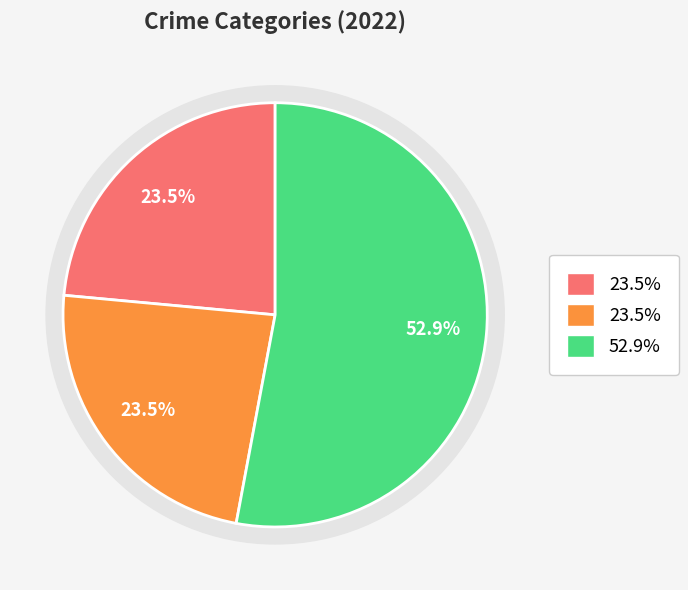

Combined, do Criminal Sexual Assault and Robbery account for over 50%?

Yes